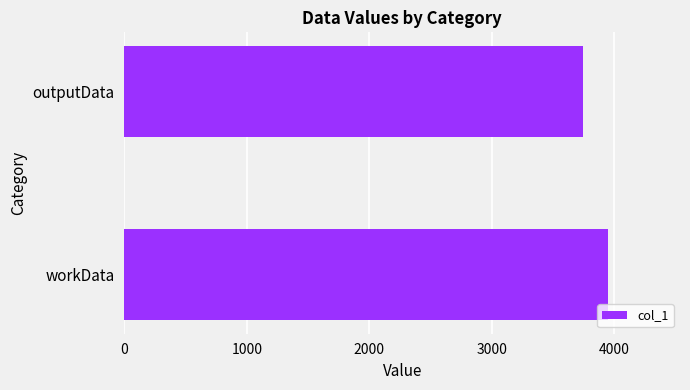

List the labels in order of value, smallest first.

outputData, workData